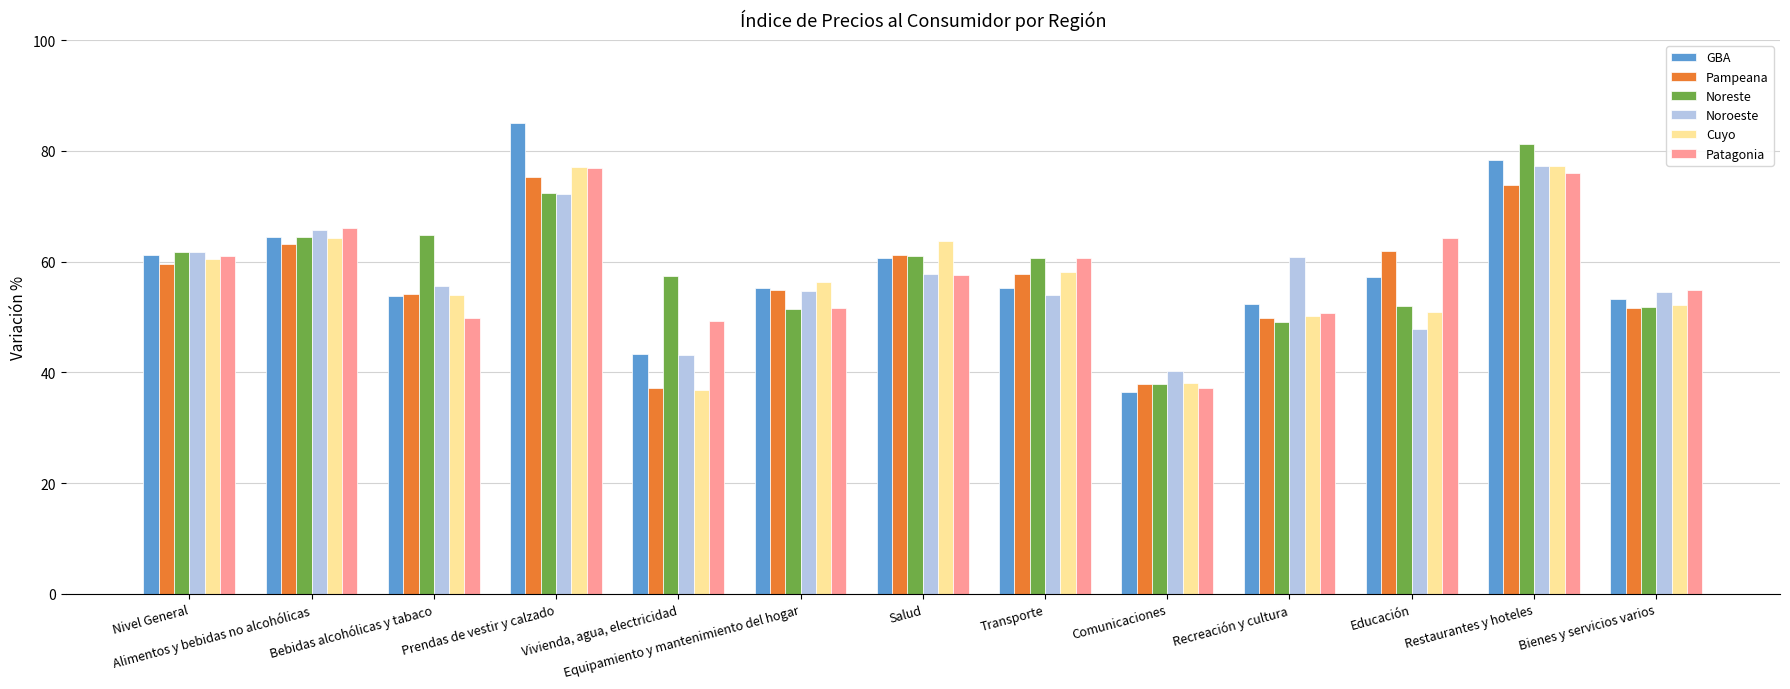

At which label does Noroeste reach its peak?

Restaurantes y hoteles